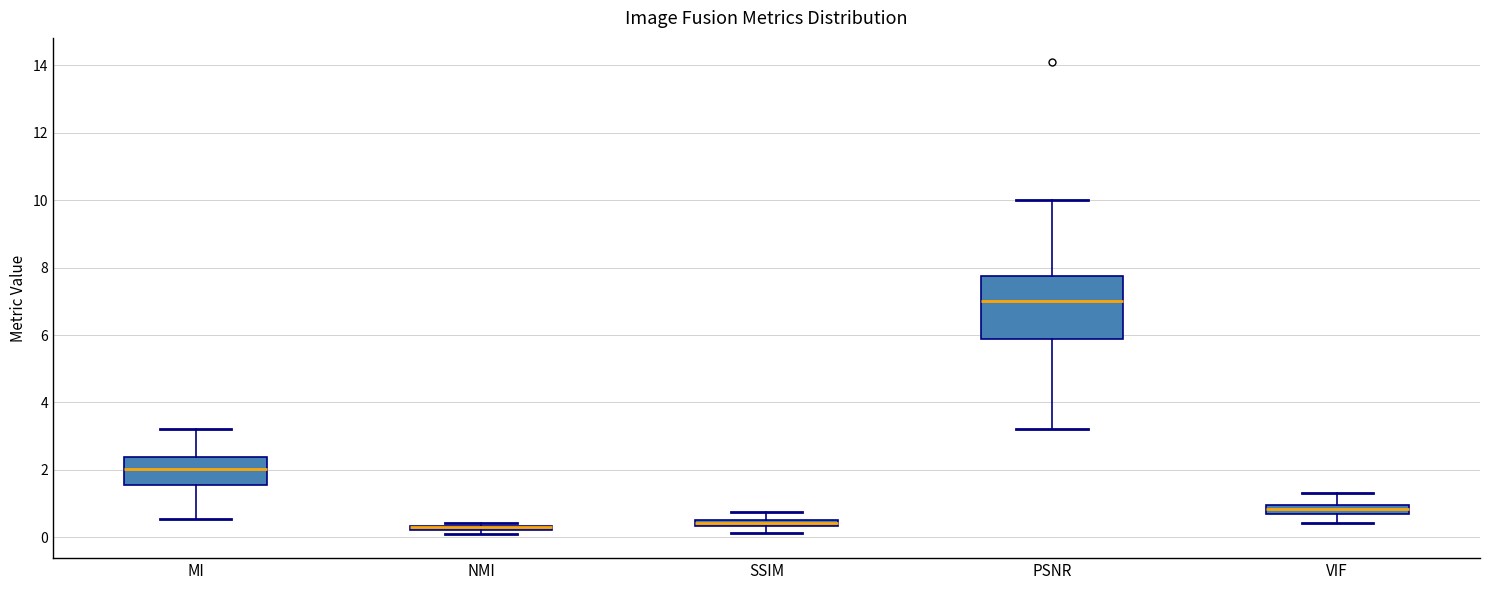

Comparing the boxes themselves (not the whiskers), which one is the tallest?

PSNR